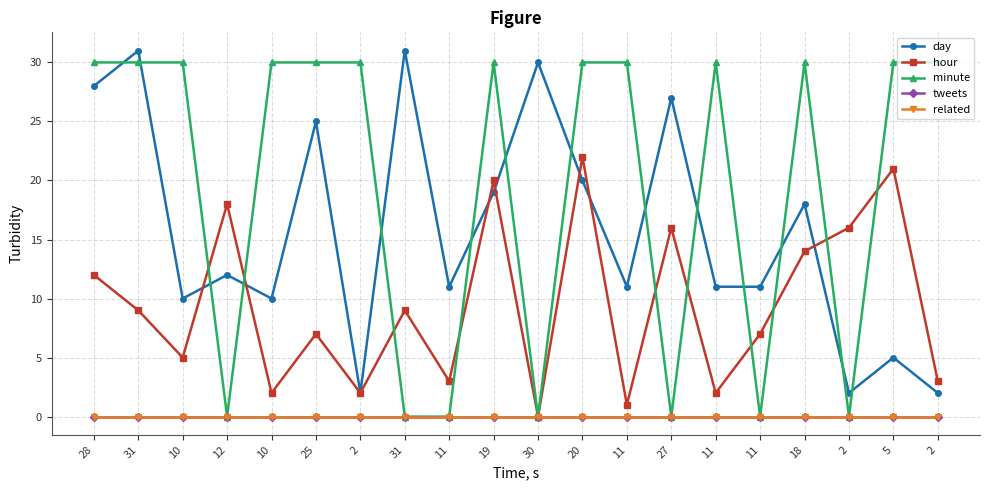

The minute series shows 14 at 2. True or false?

False